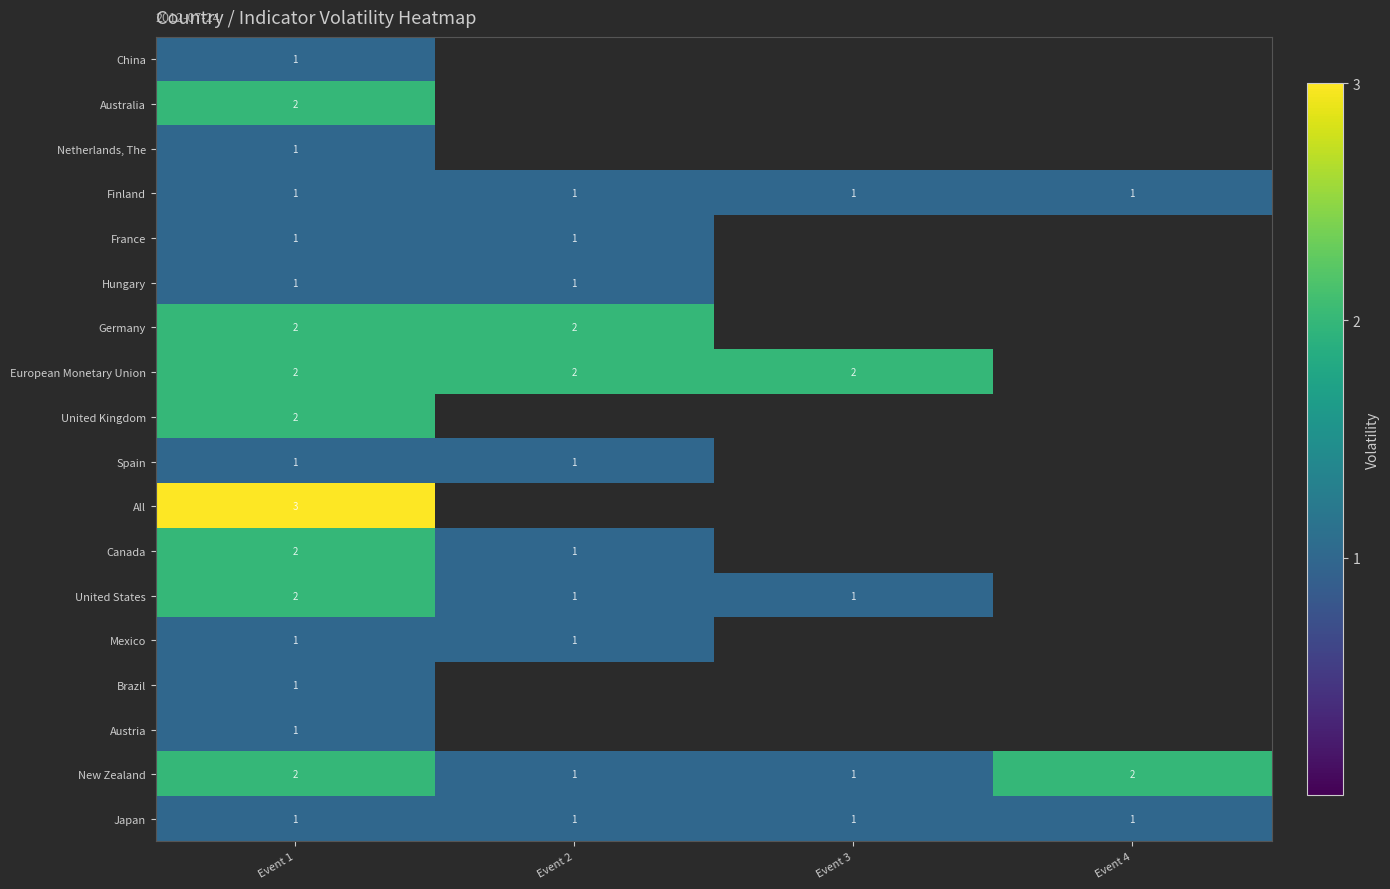

The value of France at Event 1 is 1. True or false?

True